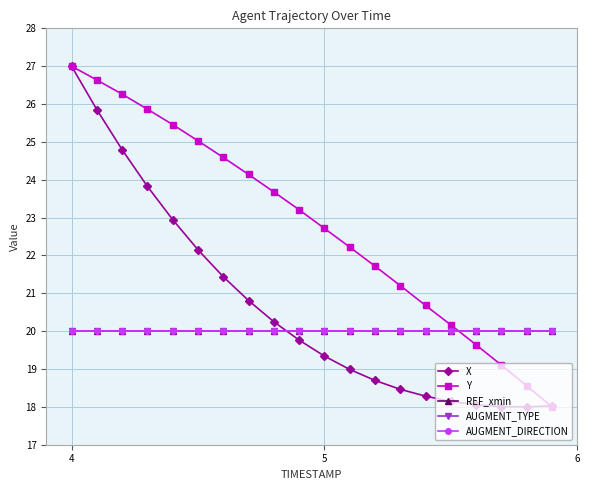

Is this an area chart (filled region under the line)?

No